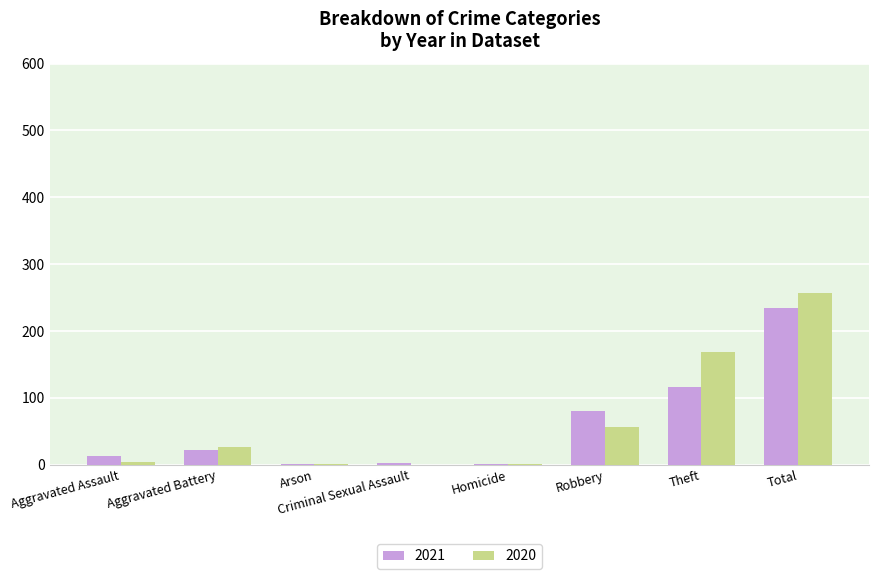

What is the sum of all 2020 values?

514